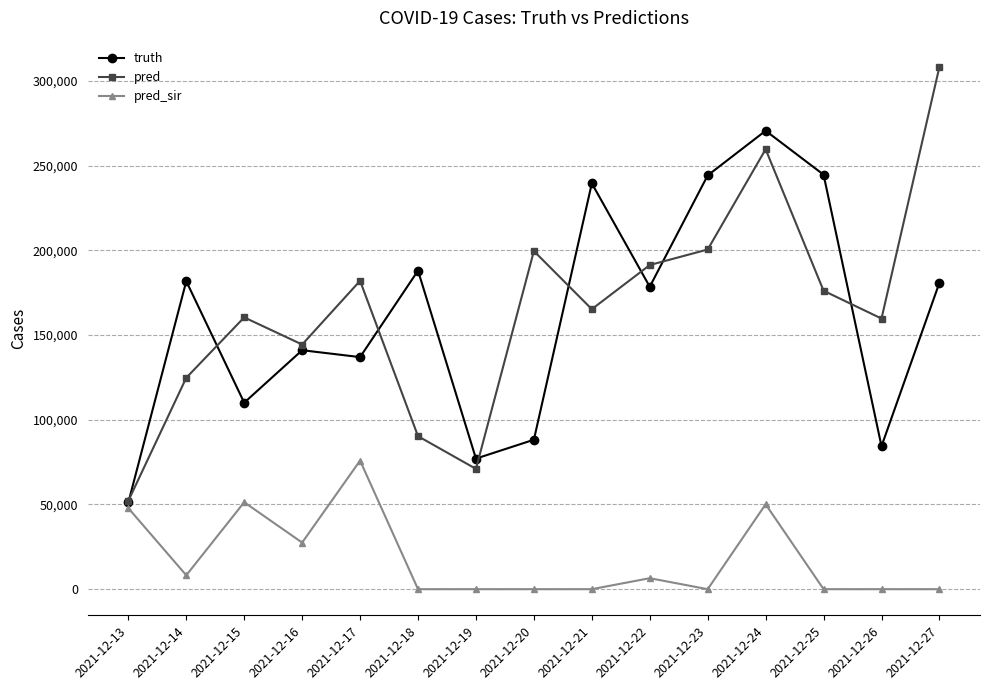

Does the chart have visible grid lines?

Yes